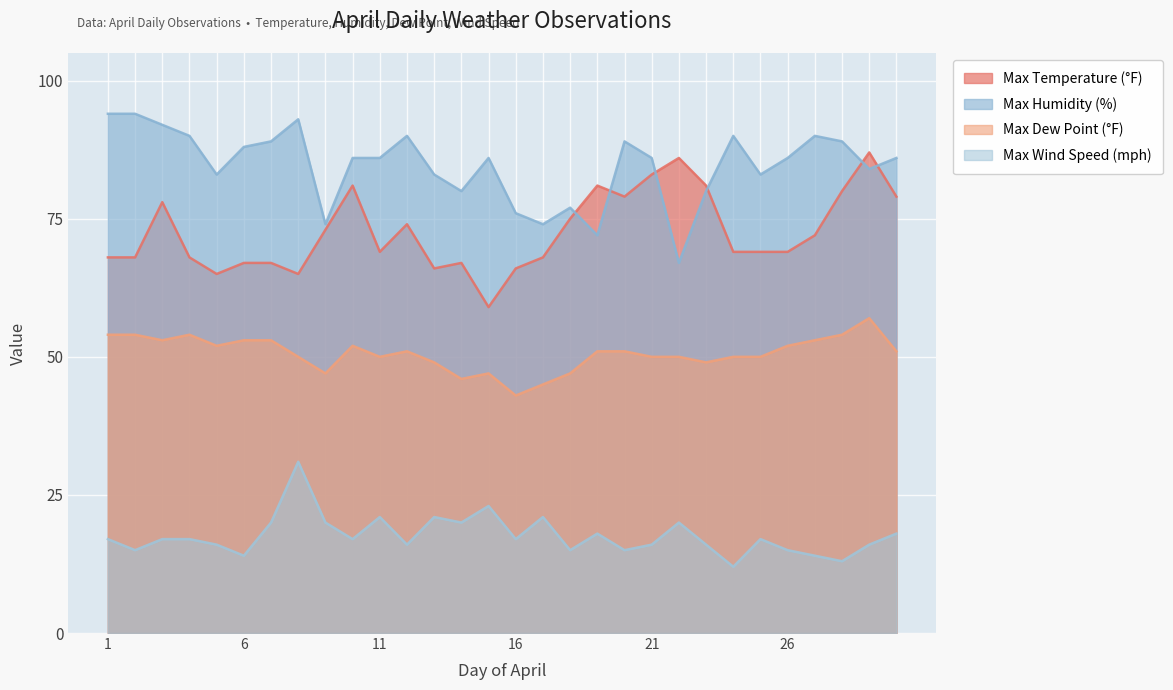

How many data points does each series have?

30